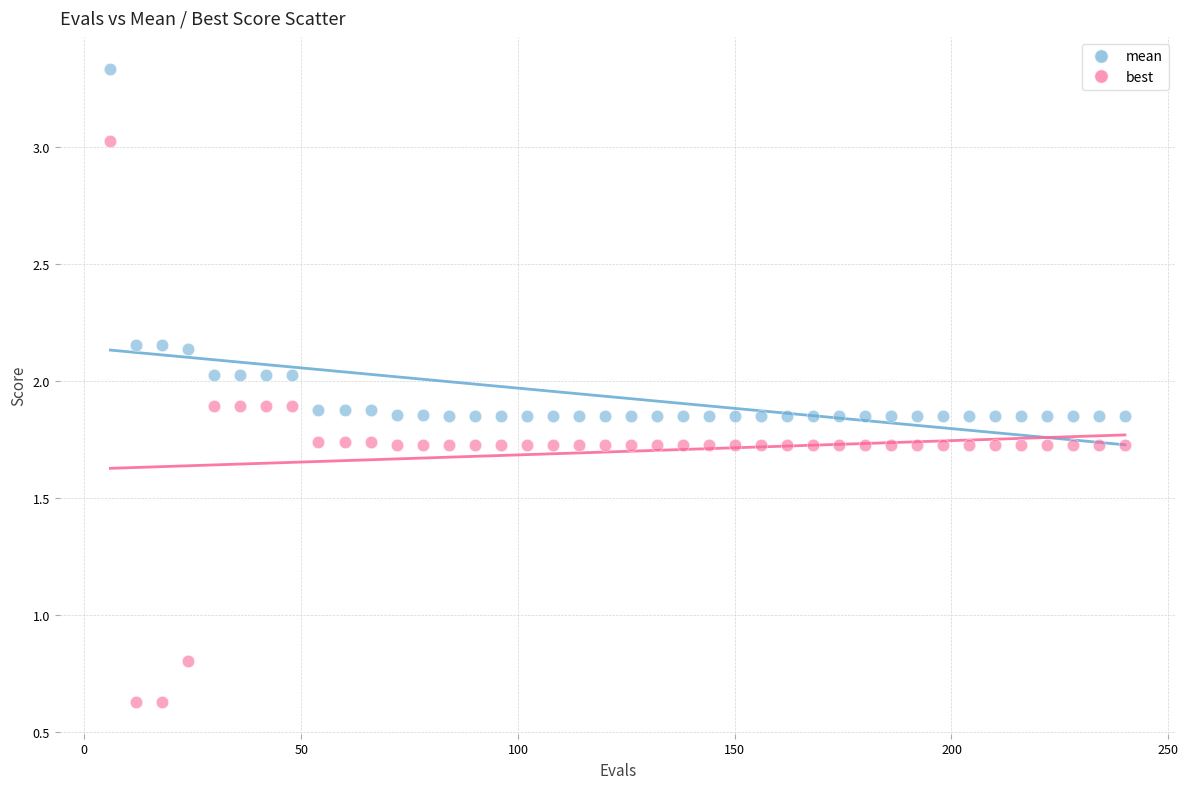

Which series contains the highest Y value?

mean